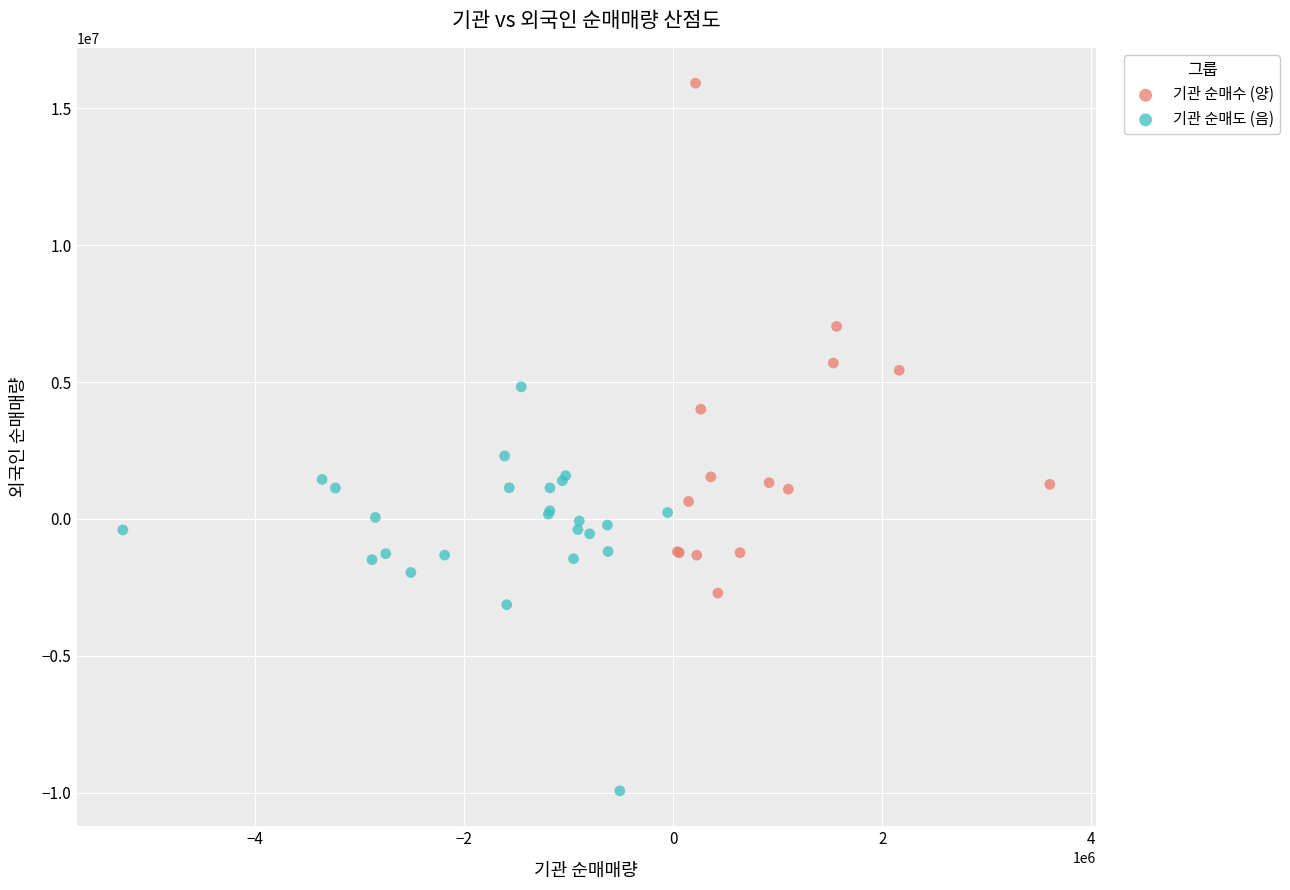

What are all the series names shown in the legend?

기관 순매수 (양), 기관 순매도 (음)